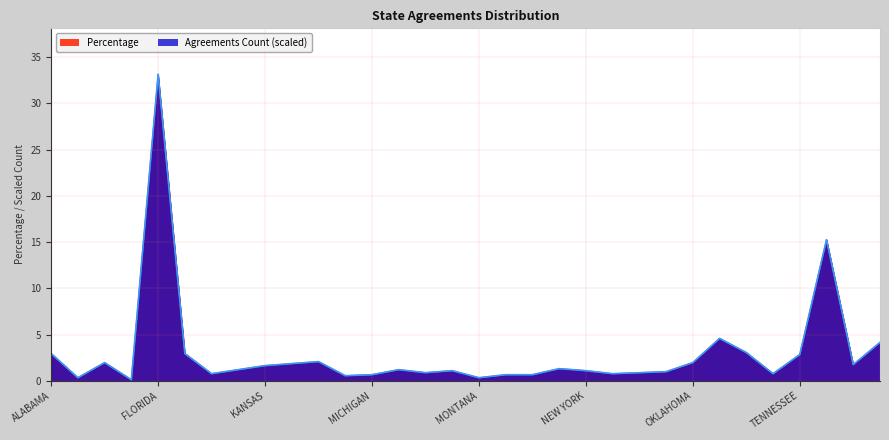

At which category is the sum across all series the highest?

FLORIDA